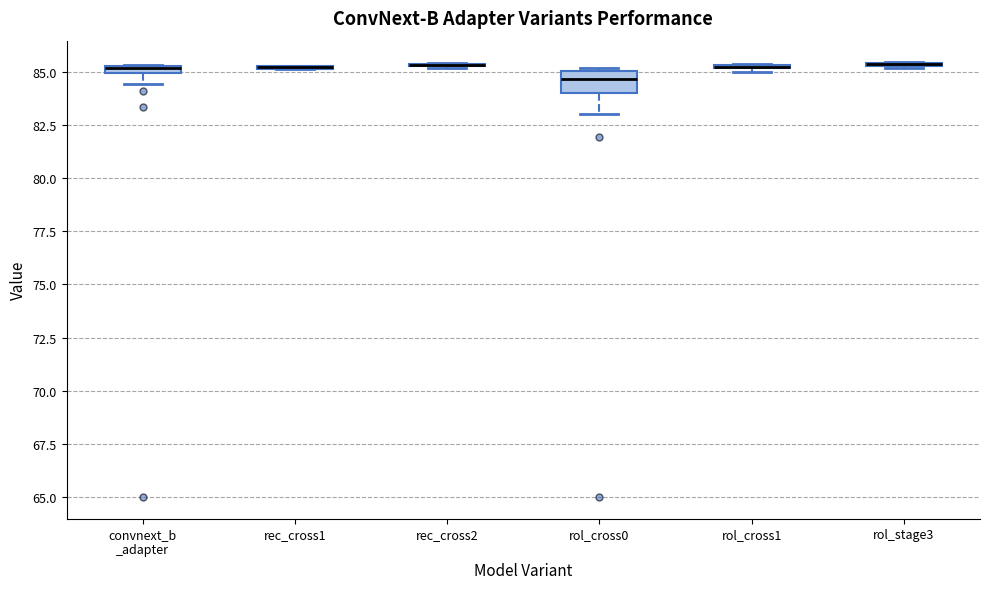

Which box is the tallest, from its lower edge to its upper edge?

rol_cross0